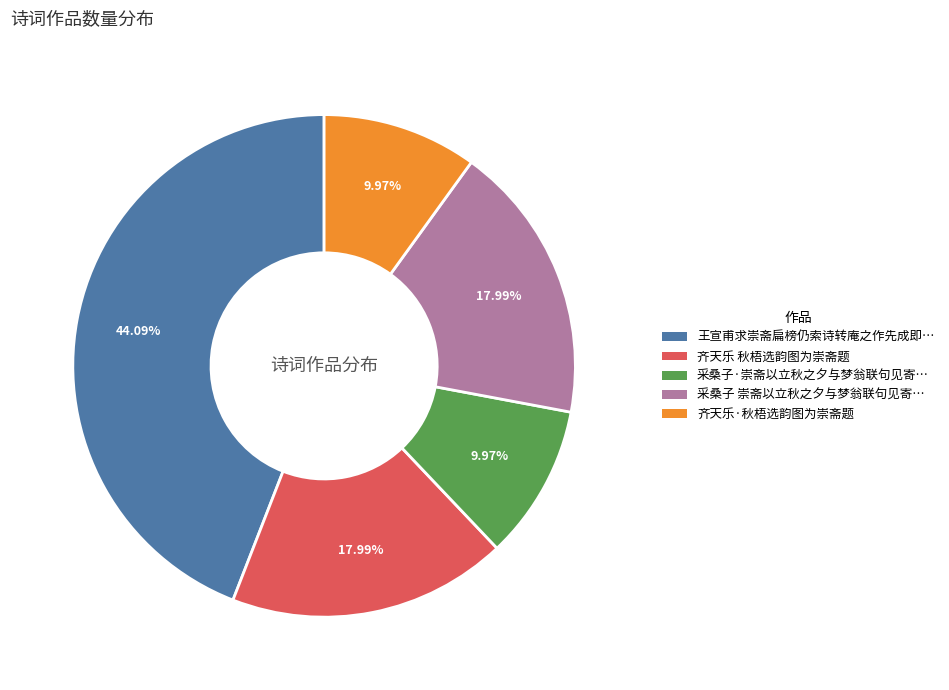

Is there any slice that represents more than half of the pie?

No